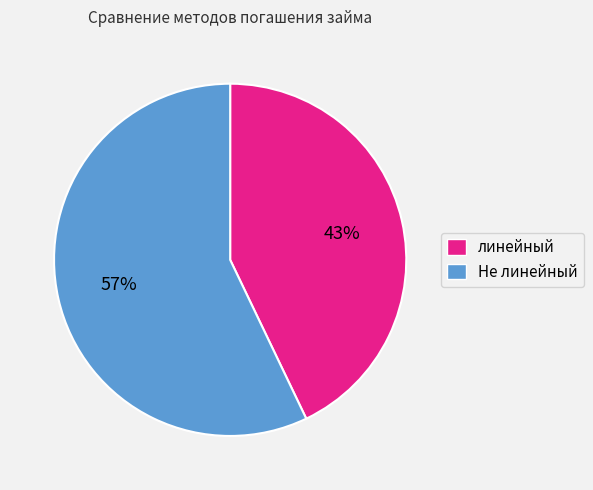

Do Не линейный and линейный together represent more than half of the pie?

Yes